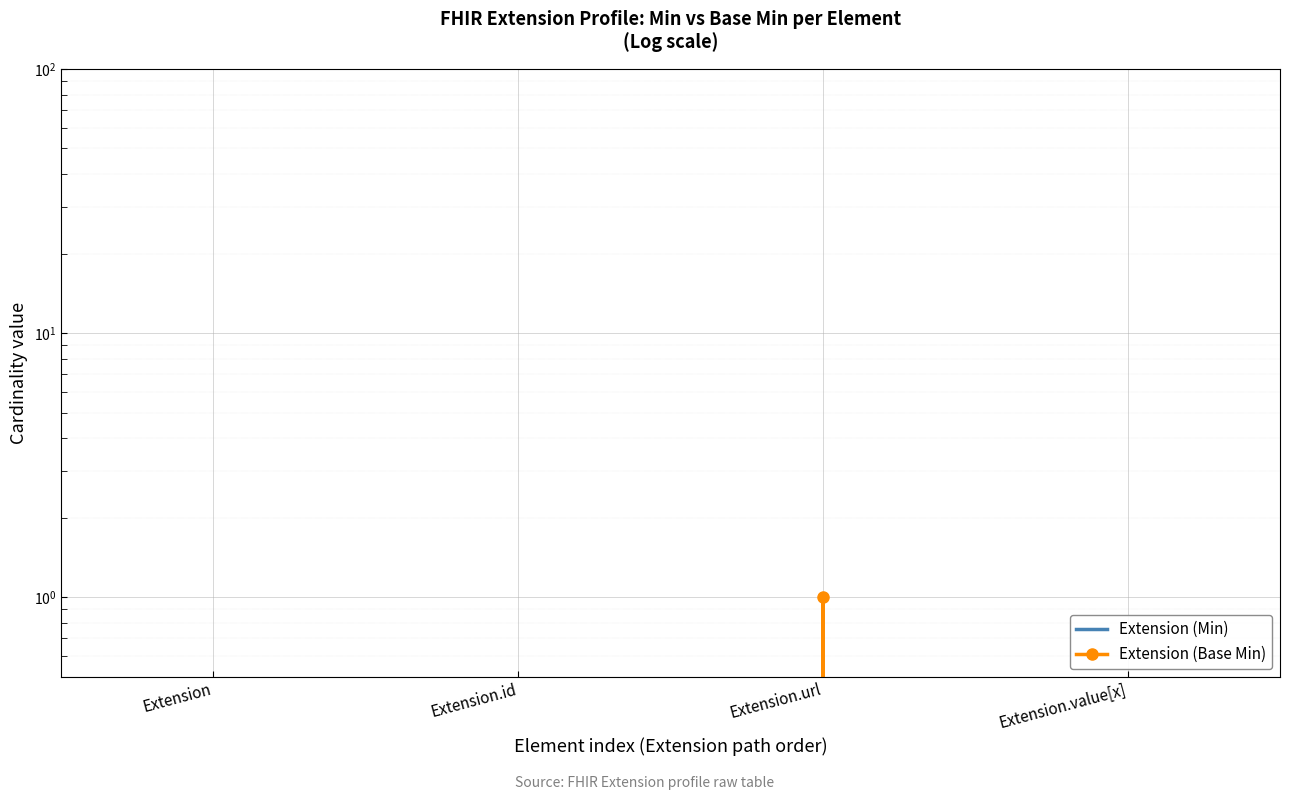

At which category does Extension (Min) reach its first local peak?

Extension.url